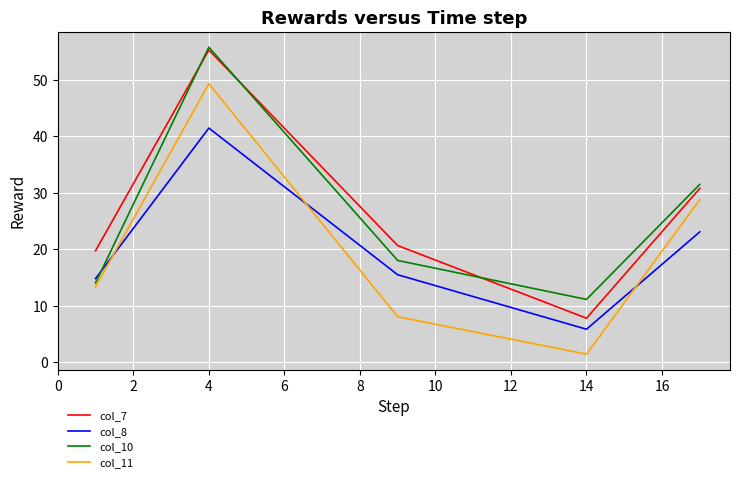

True or false: col_8 and col_7 intersect in this chart.

False